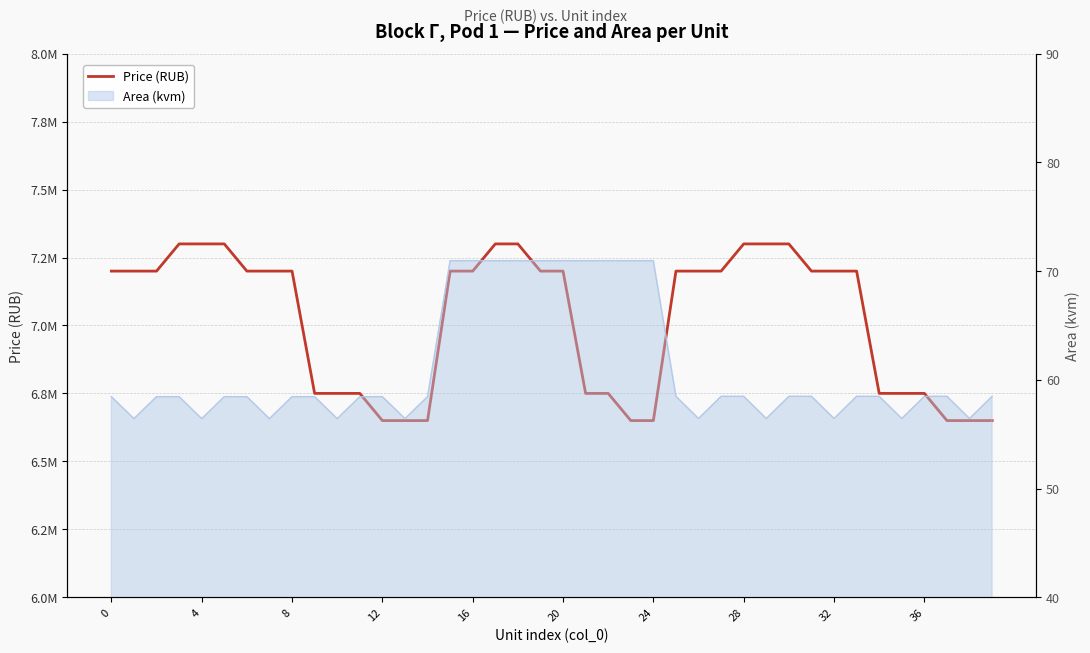

Between 37 and 29, which is larger?

29